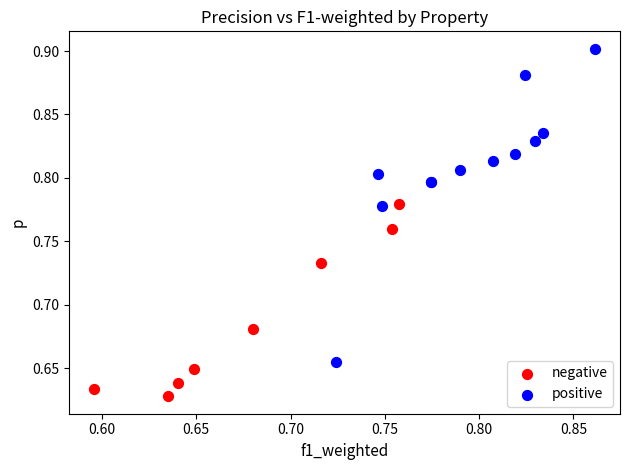

What are all the series names shown in the legend?

negative, positive